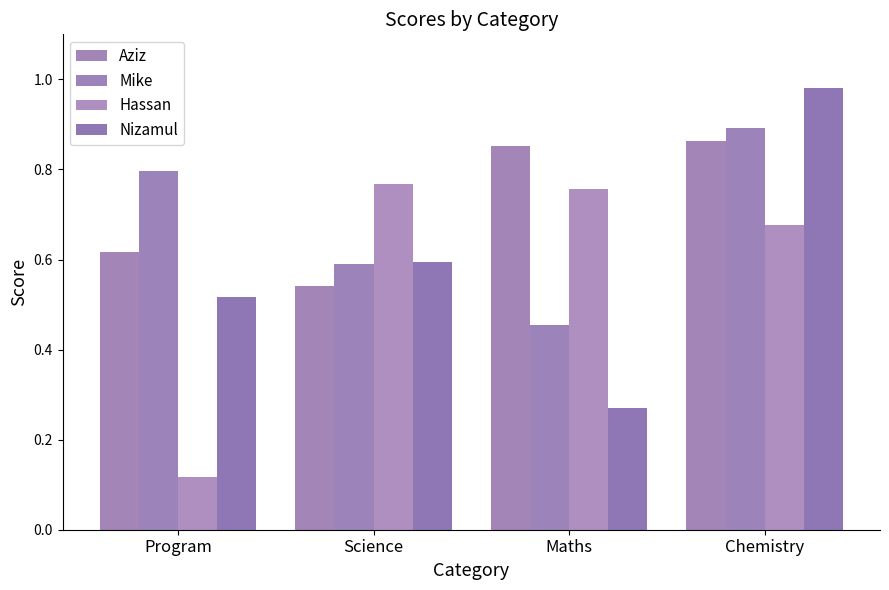

How many bars are there in total?

16